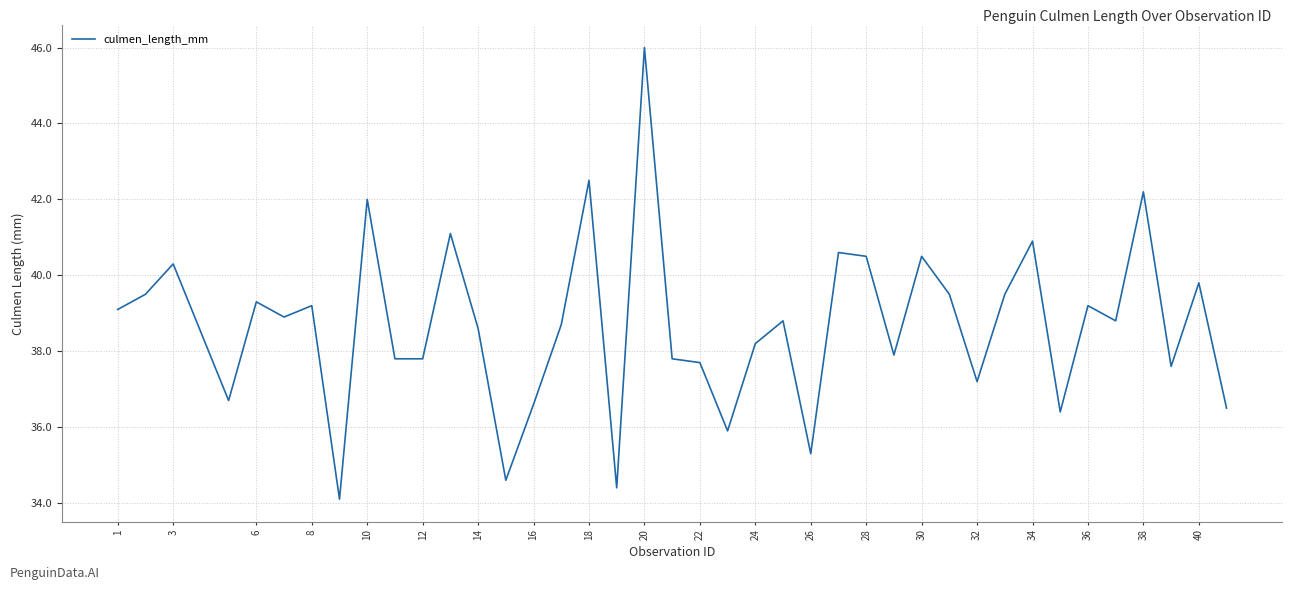

What is the greatest value displayed?

46.0